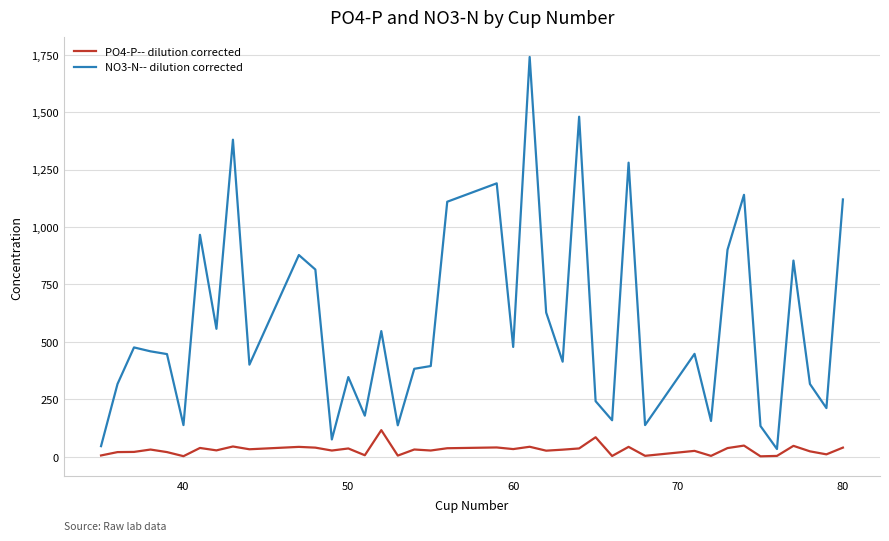

What is the maximum value shown in the chart?

1740.0